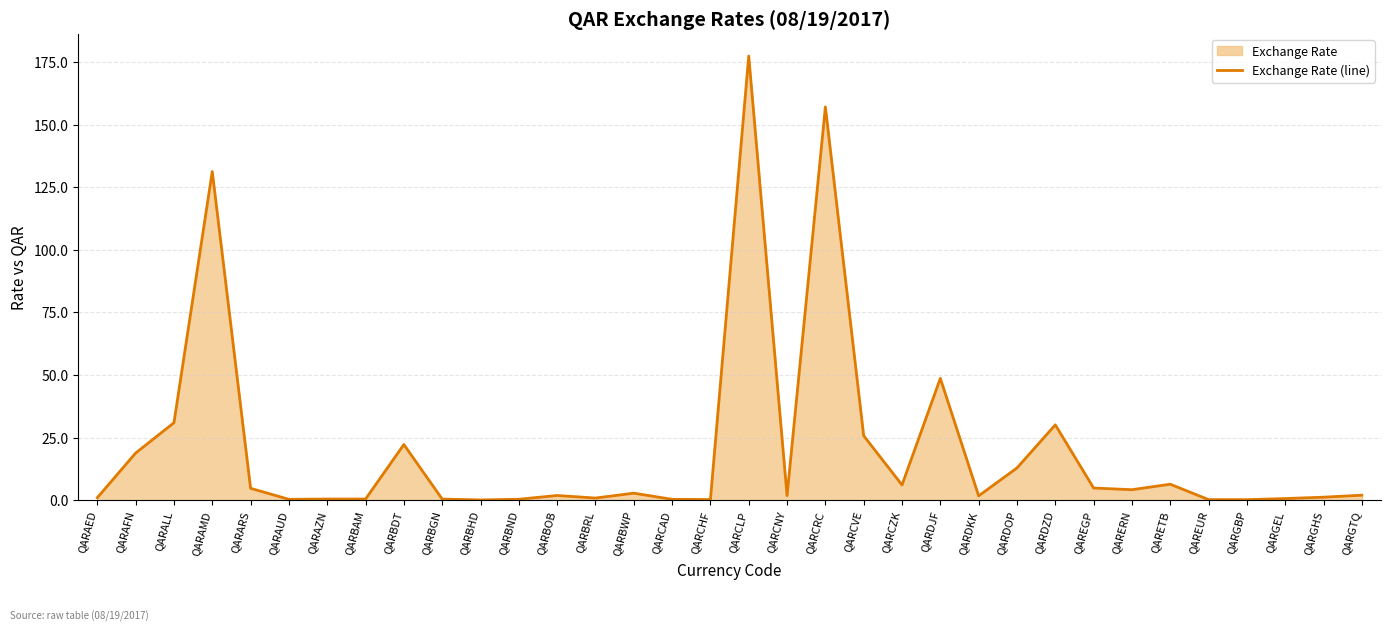

Reading right to left, list all the values displayed in this chart.

QARGTQ=2.0	QARGHS=1.2	QARGEL=0.7	QARGBP=0.2	QAREUR=0.2	QARETB=6.4	QARERN=4.2	QAREGP=4.9	QARDZD=30.1	QARDOP=12.9	QARDKK=1.7	QARDJF=48.7	QARCZK=6.1	QARCVE=25.7	QARCRC=157.1	QARCNY=1.8	QARCLP=177.4	QARCHF=0.3	QARCAD=0.3	QARBWP=2.8	QARBRL=0.9	QARBOB=1.9	QARBND=0.4	QARBHD=0.1	QARBGN=0.5	QARBDT=22.2	QARBAM=0.5	QARAZN=0.5	QARAUD=0.3	QARARS=4.8	QARAMD=131.3	QARALL=30.9	QARAFN=18.8	QARAED=1.0